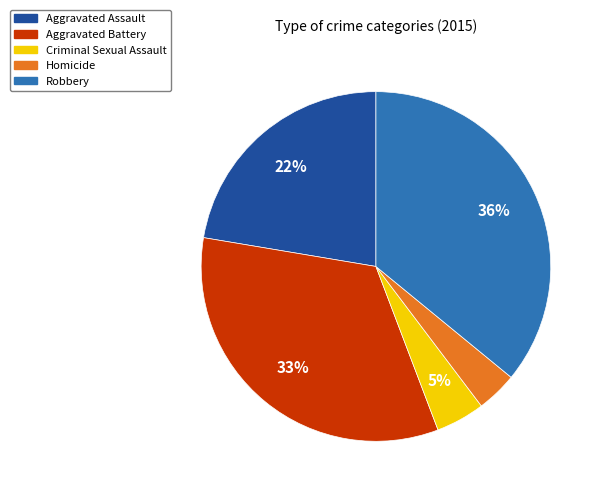

Does Aggravated Battery account for over 50% of the chart?

No